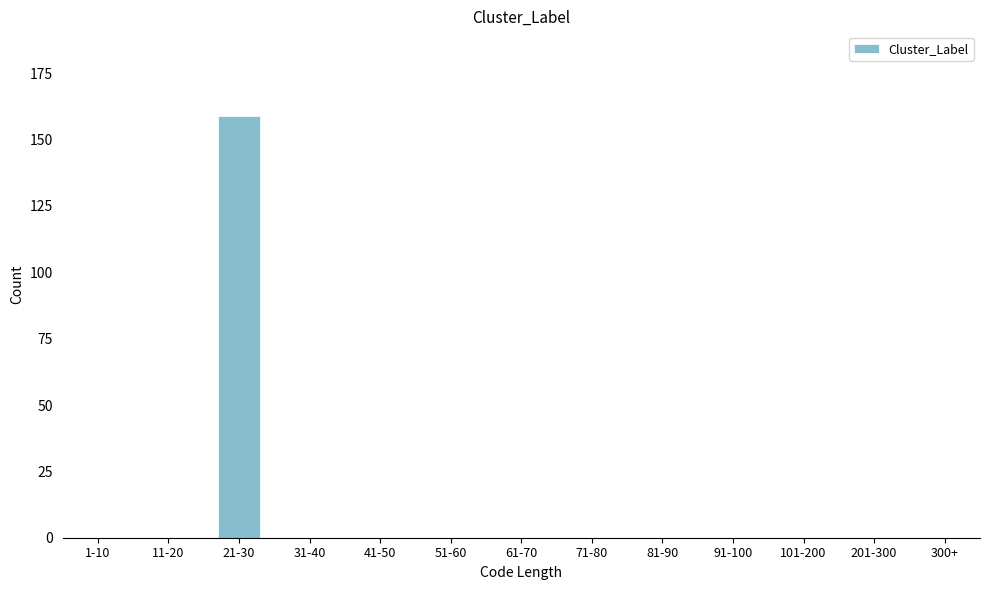

Reading left to right, transcribe all the data shown in this chart.

1-10=0	11-20=0	21-30=159	31-40=0	41-50=0	51-60=0	61-70=0	71-80=0	81-90=0	91-100=0	101-200=0	201-300=0	300+=0